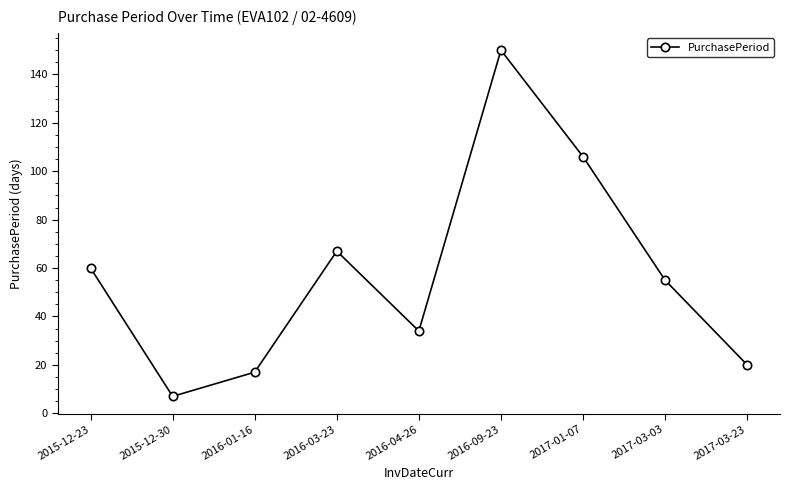

How many values are below 55?

4